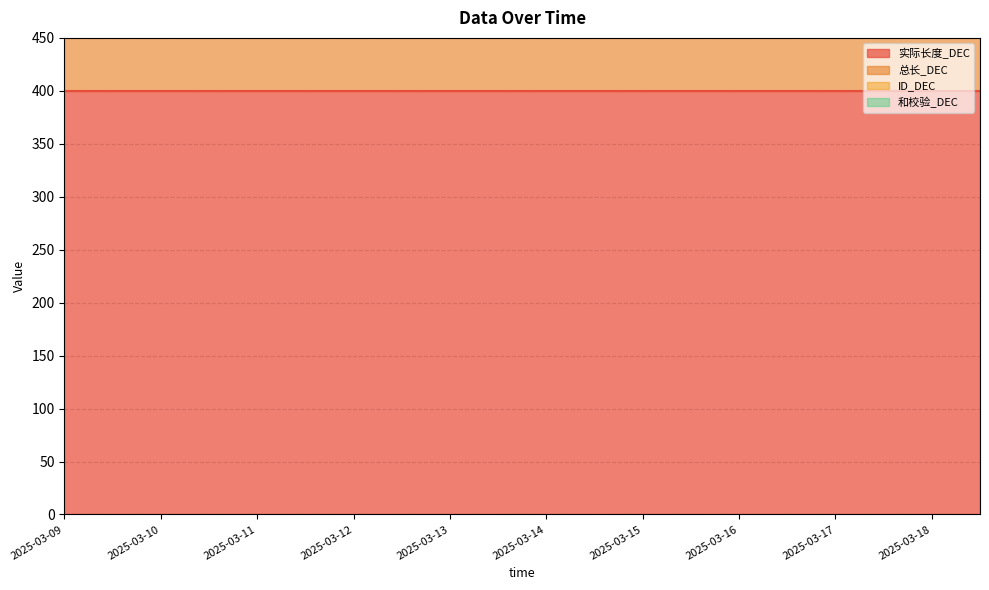

True or false: 总长_DEC and 和校验_DEC intersect in this chart.

False